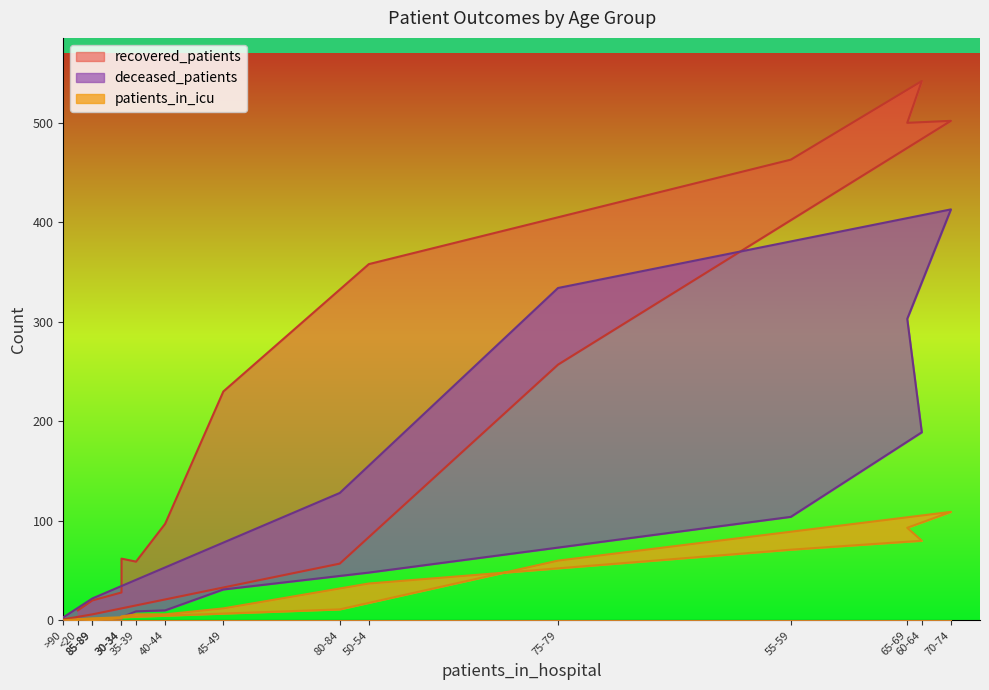

Count the number of categories in the chart.

16